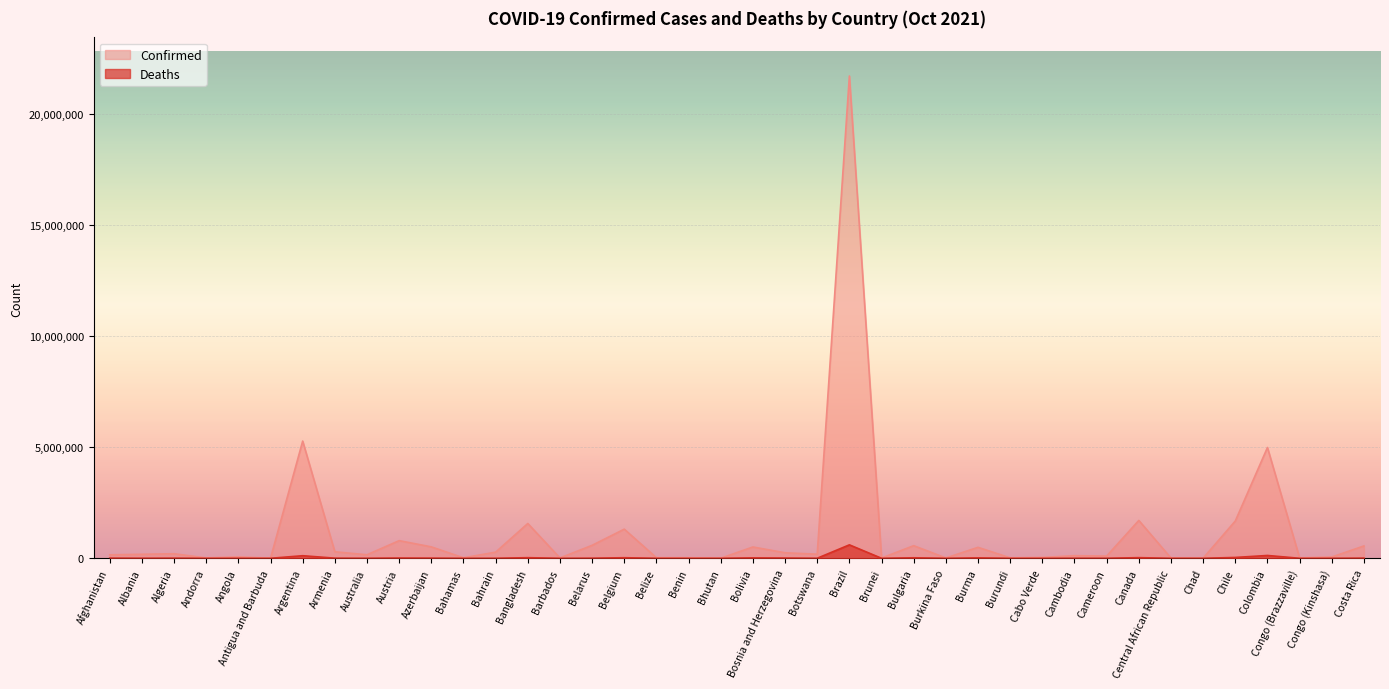

Where is the first local maximum for Confirmed?

Algeria